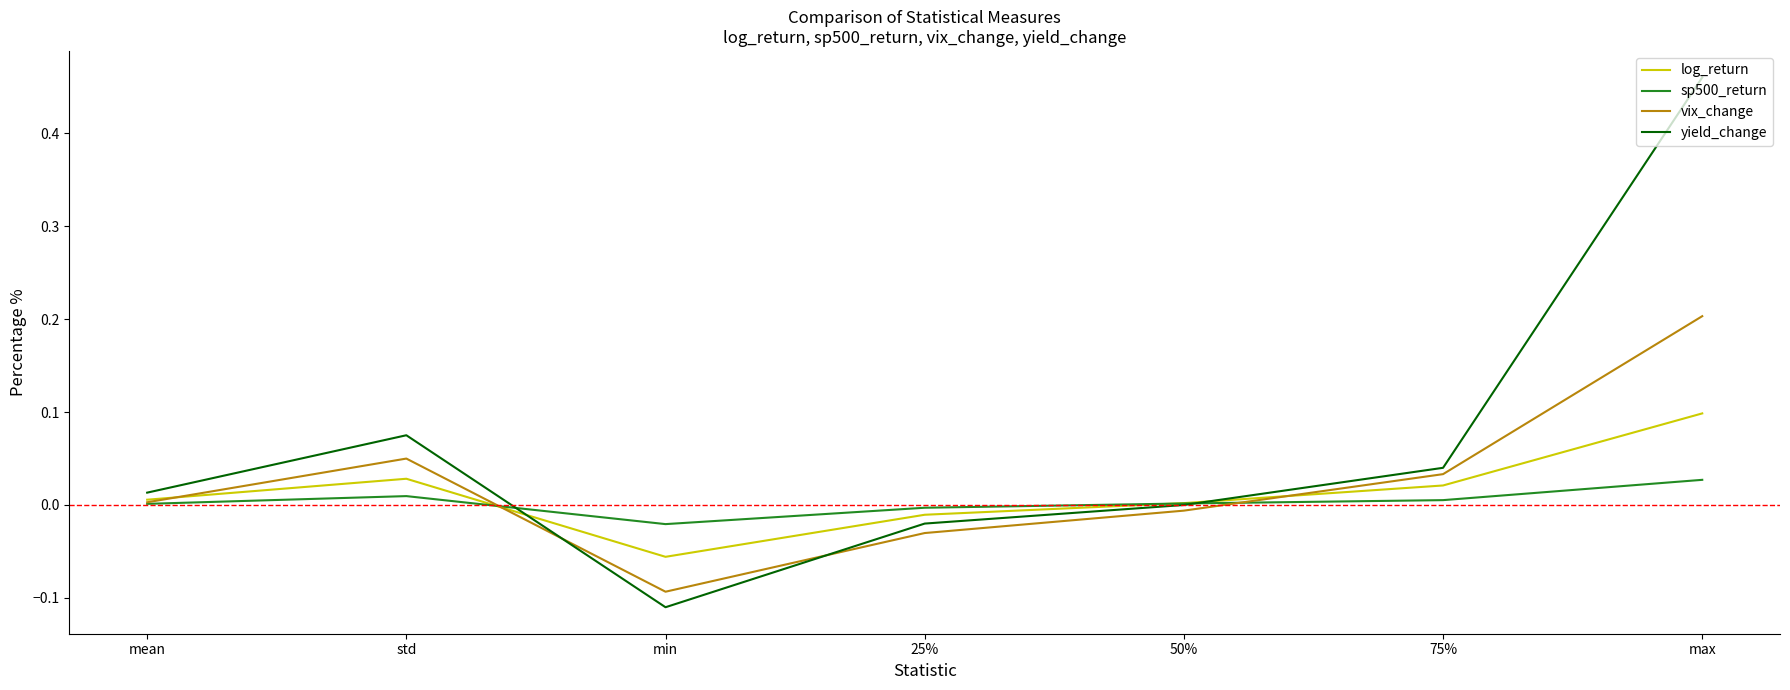

True or false: log_return has more than 1 interior local peaks.

False